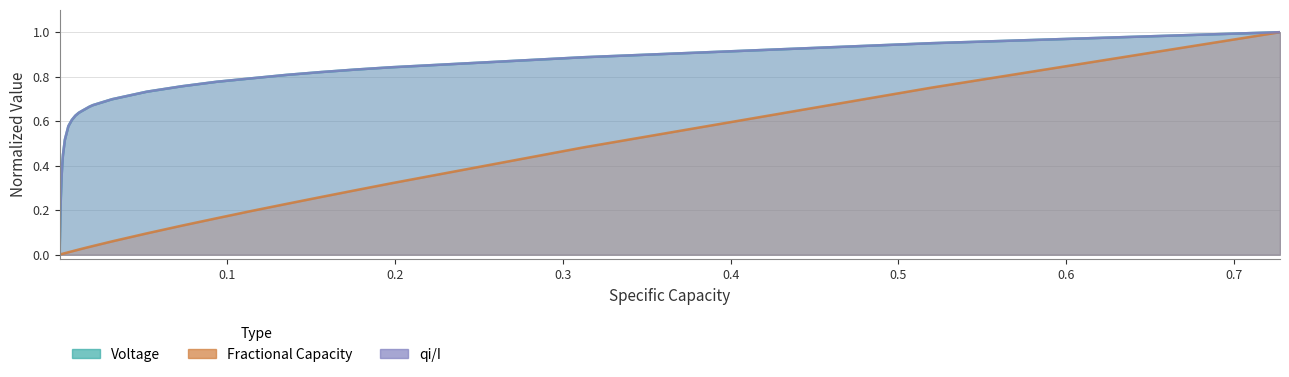

What is the value of the Voltage point at the 27th from the left?

0.7